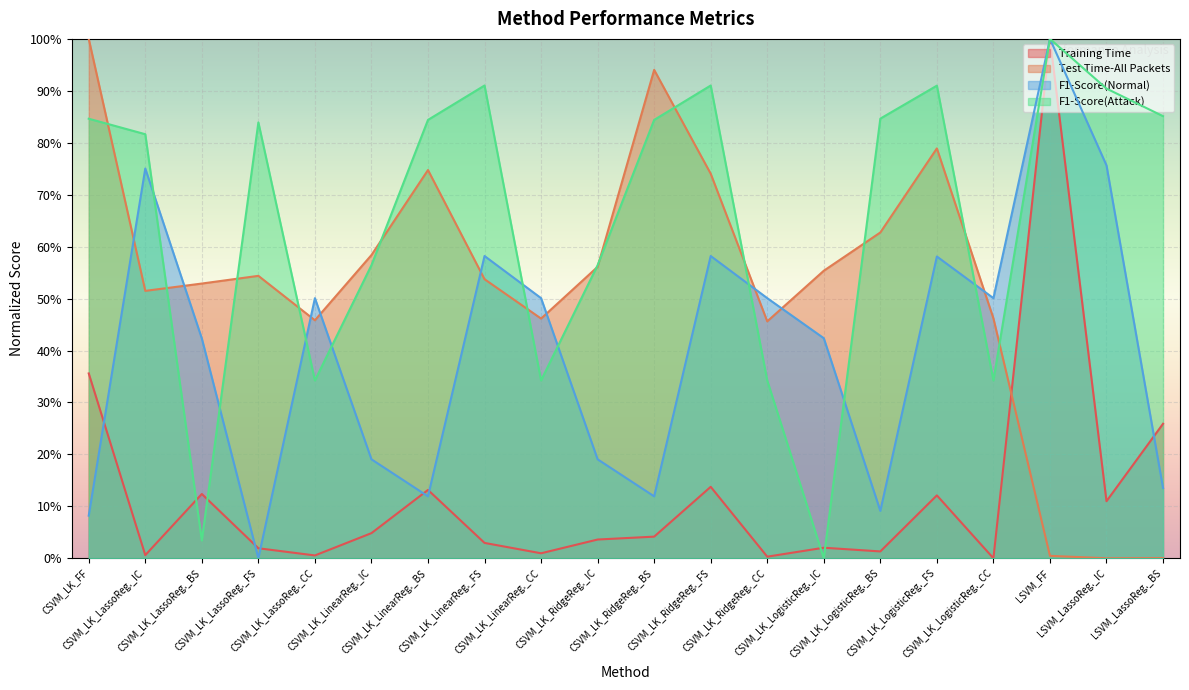

At which label does Training Time reach its peak?

LSVM_FF